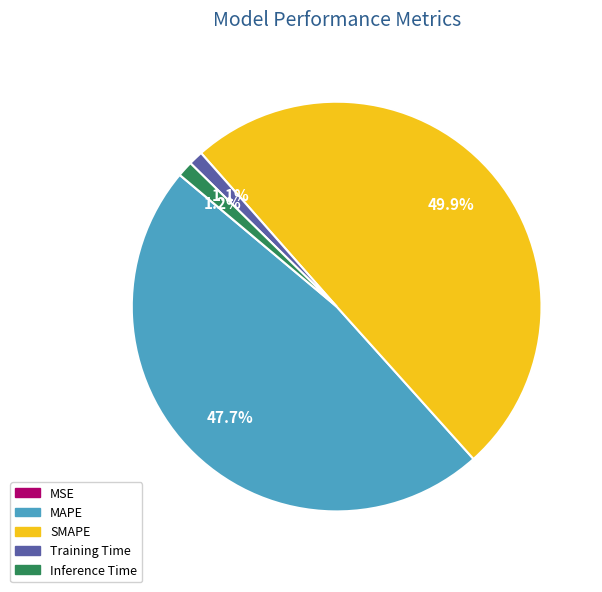

To the nearest percent, what portion does MAPE represent?

48%